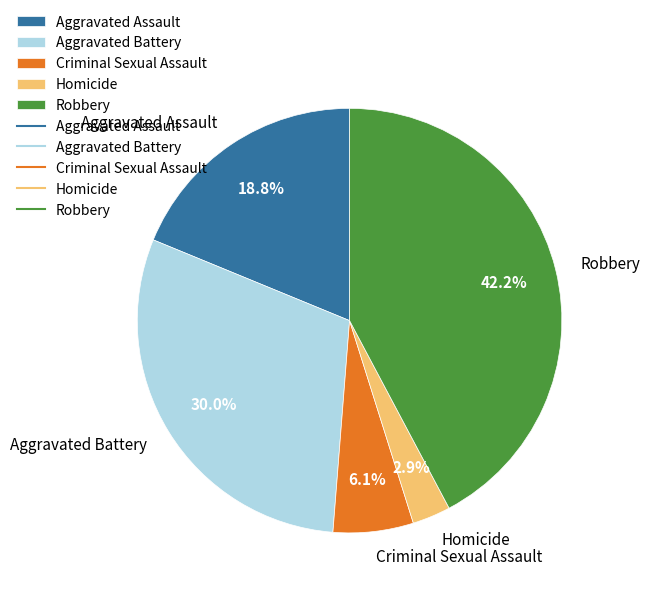

To the nearest percent, what portion does Homicide represent?

3%